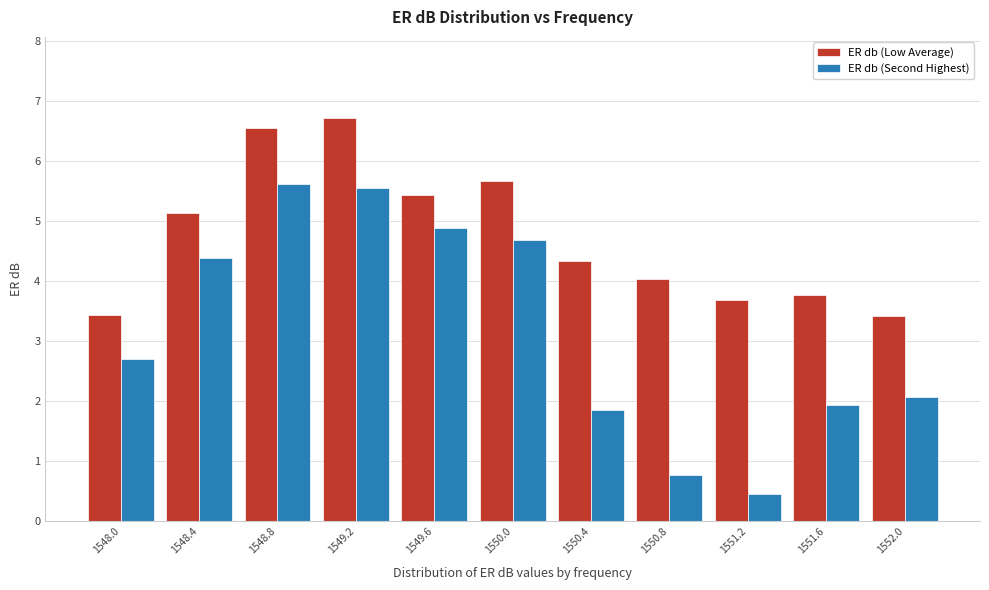

Reading left to right, list all the values displayed in this chart.

ER db (Low Average): 3.4	5.1	6.5	6.7	5.4	5.7	4.3	4.0	3.7	3.8	3.4
ER db (Second Highest): 2.7	4.4	5.6	5.5	4.9	4.7	1.9	0.8	0.5	1.9	2.1